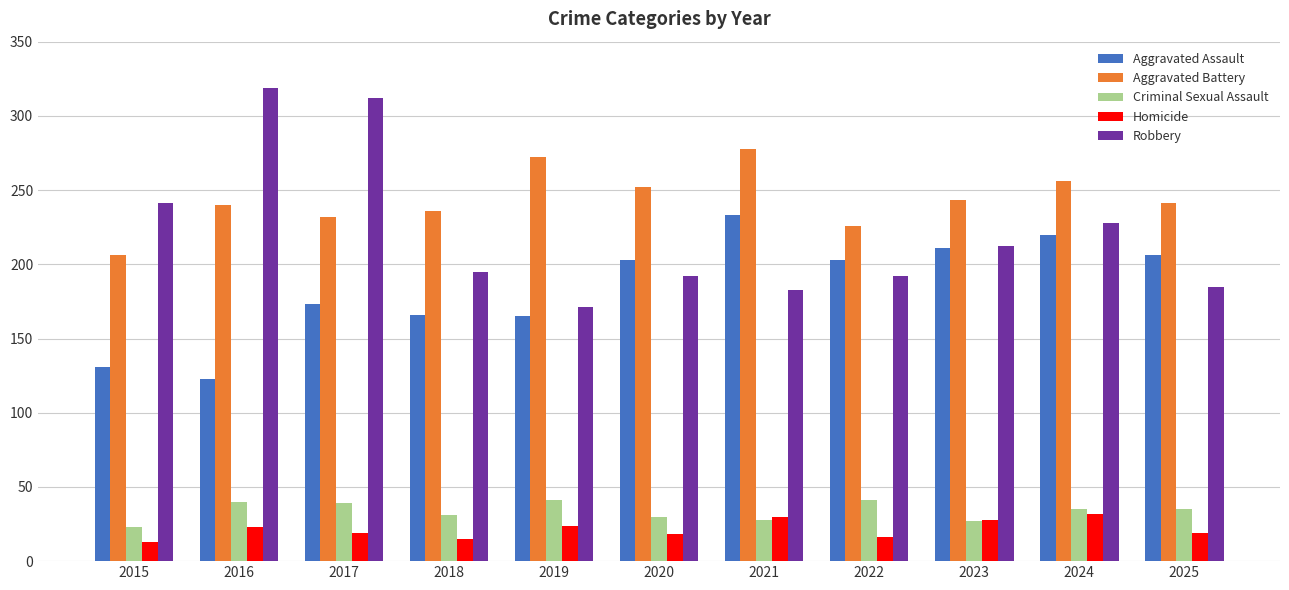

At how many categories does at least one series exceed 141?

11